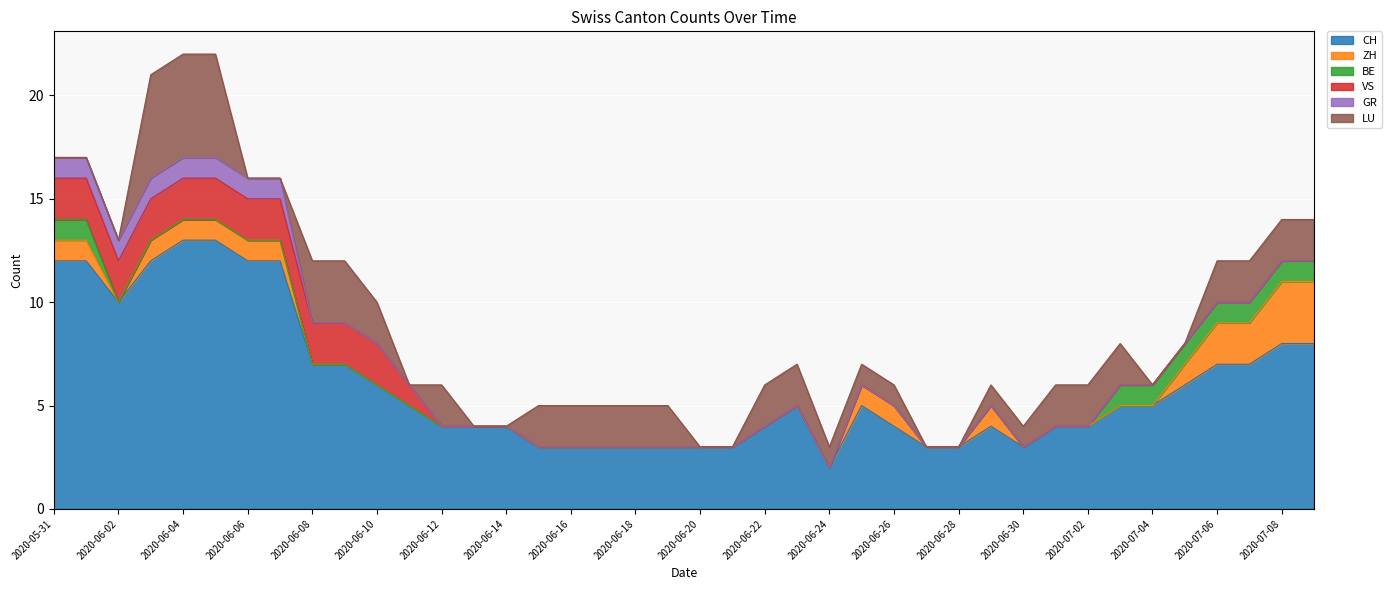

What is the difference between the maximum and second lowest values in the VS series?

2